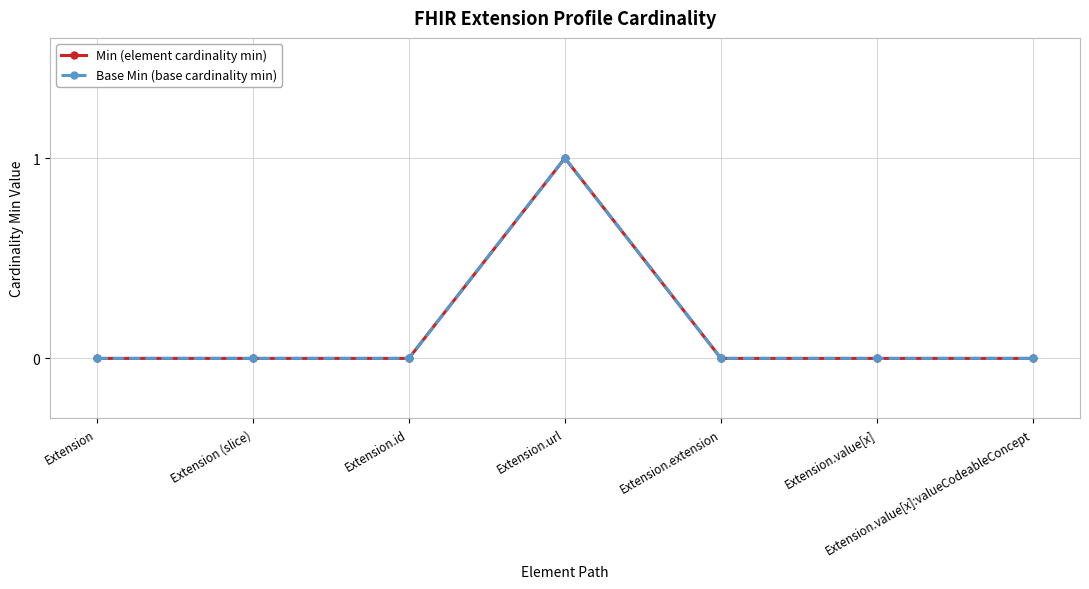

True or false: Base Min (base cardinality min) and Min (element cardinality min) cross at least once.

False